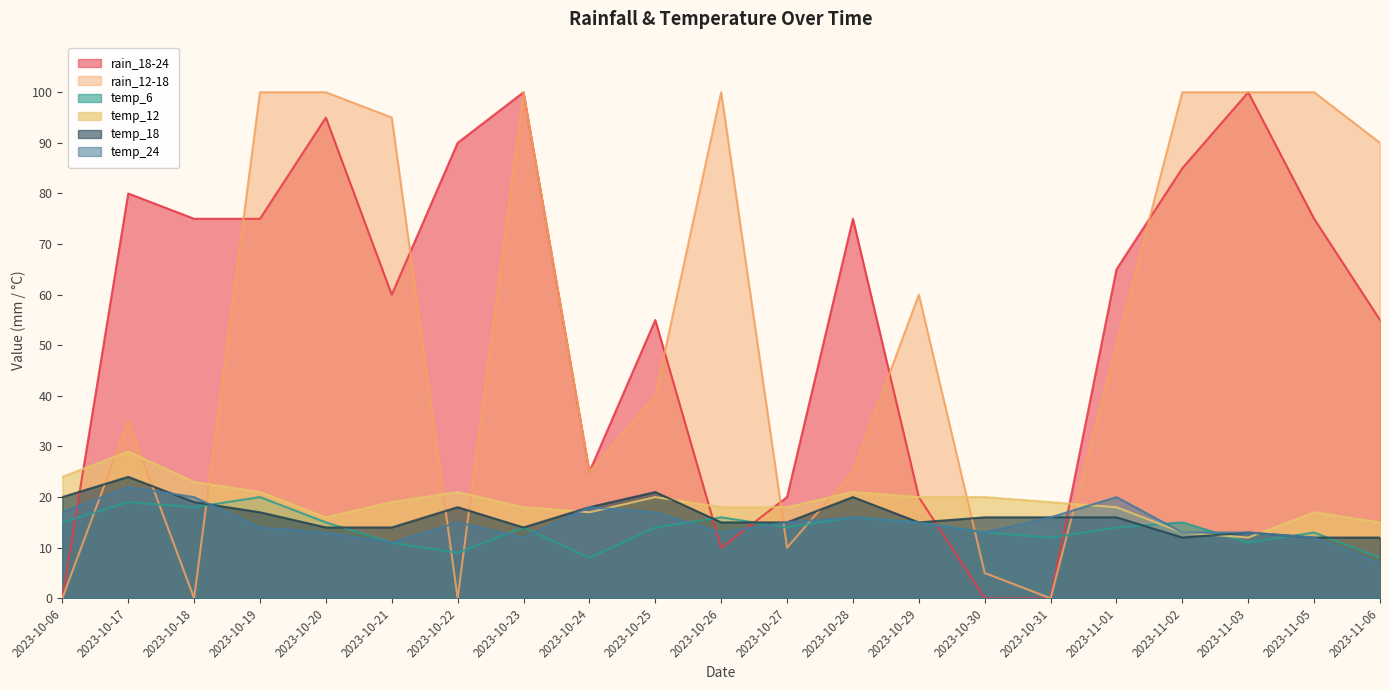

Which category has the lowest value across all series?

2023-10-06